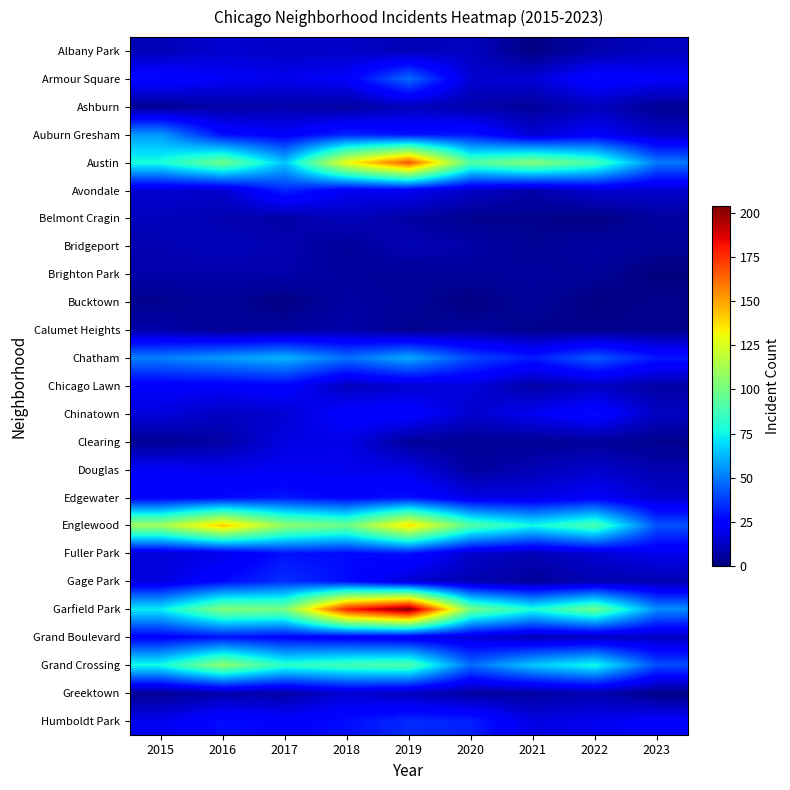

What is the total value across all series at 2020?

608